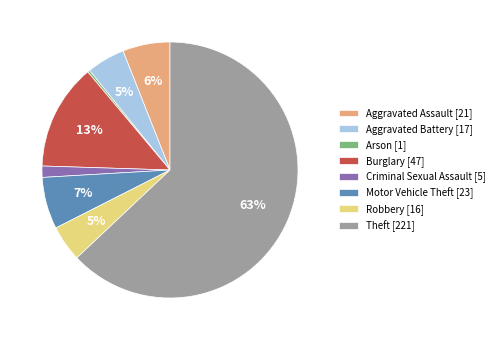

Which has a higher value, Robbery [16] or Motor Vehicle Theft [23]?

Motor Vehicle Theft [23]